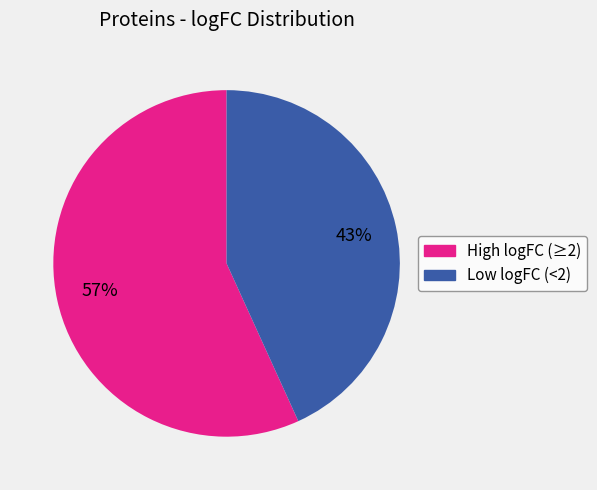

To the nearest percent, what is the difference between the largest and smallest slice percentages?

14%